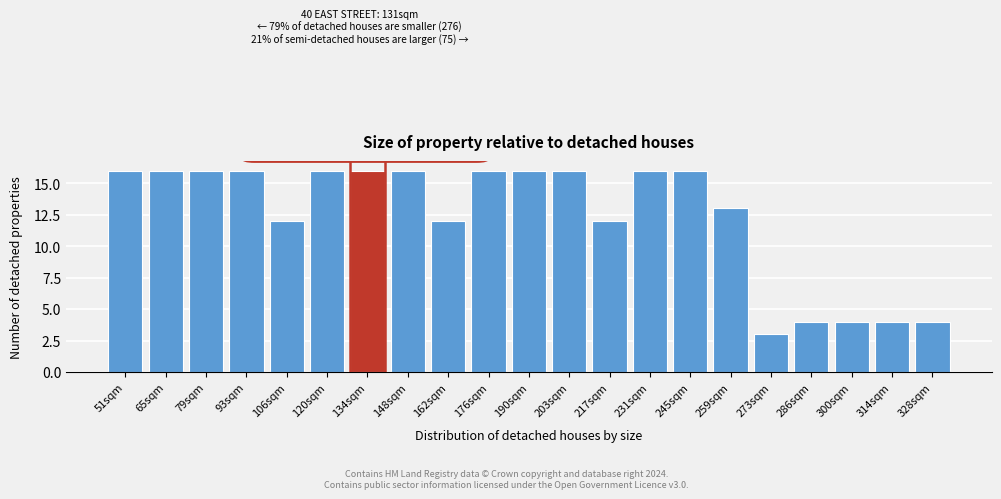

Reading left to right, extract all data points from this chart.

51sqm=16	65sqm=16	79sqm=16	93sqm=16	106sqm=12	120sqm=16	134sqm=16	148sqm=16	162sqm=12	176sqm=16	190sqm=16	203sqm=16	217sqm=12	231sqm=16	245sqm=16	259sqm=13	273sqm=3	286sqm=4	300sqm=4	314sqm=4	328sqm=4